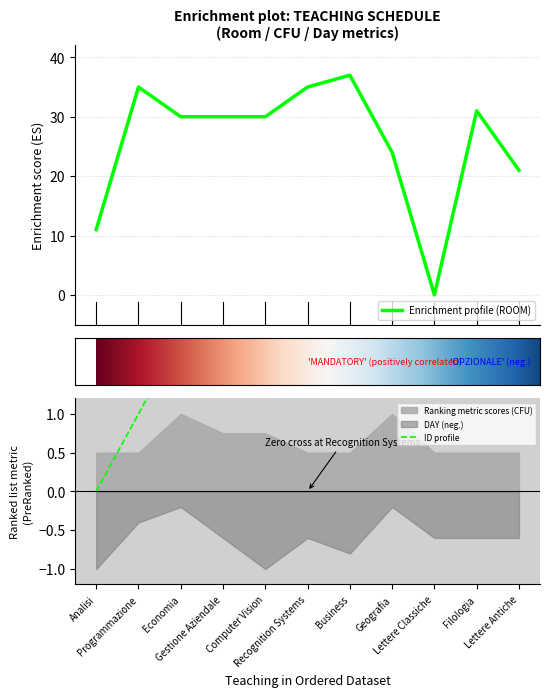

At which label does ROOM reach its minimum?

Lettere Classiche